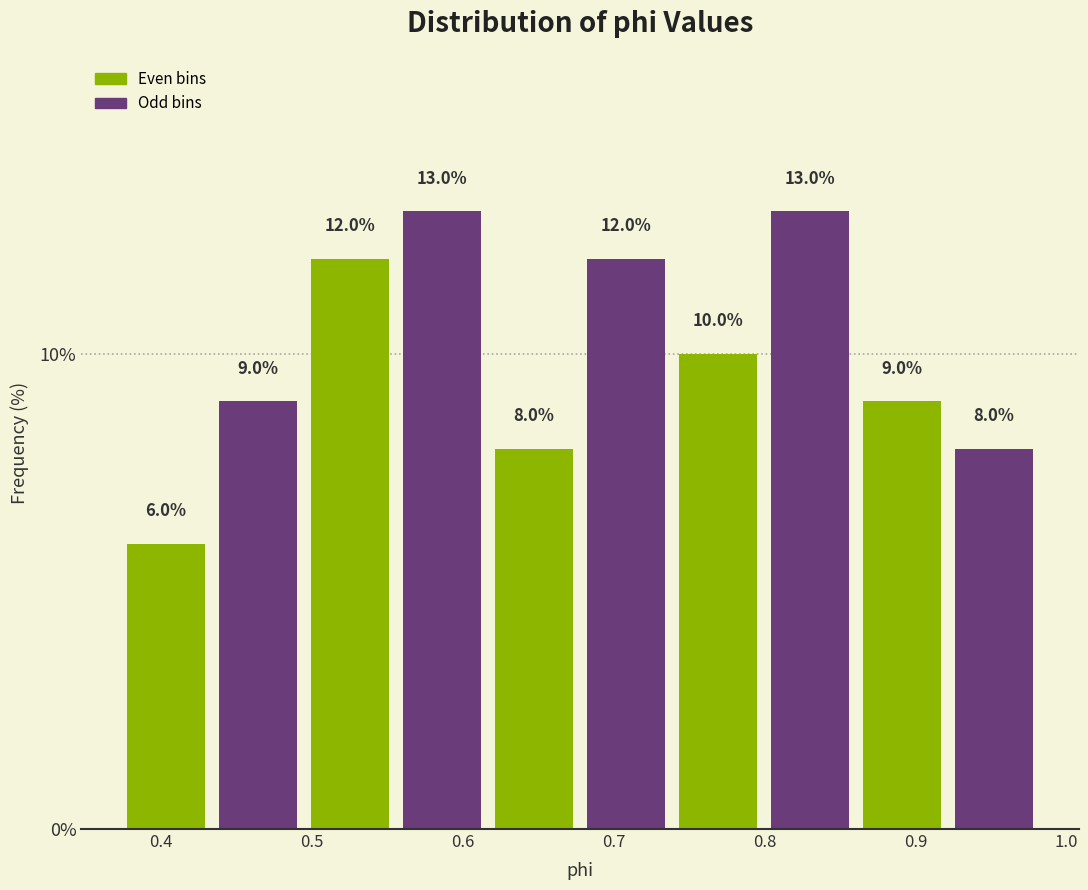

How tall is the bar that spans 0.56 to 0.62 on the x-axis? The bar edges are not printed on the chart, so give them approximately, as read against the axis.

13.0